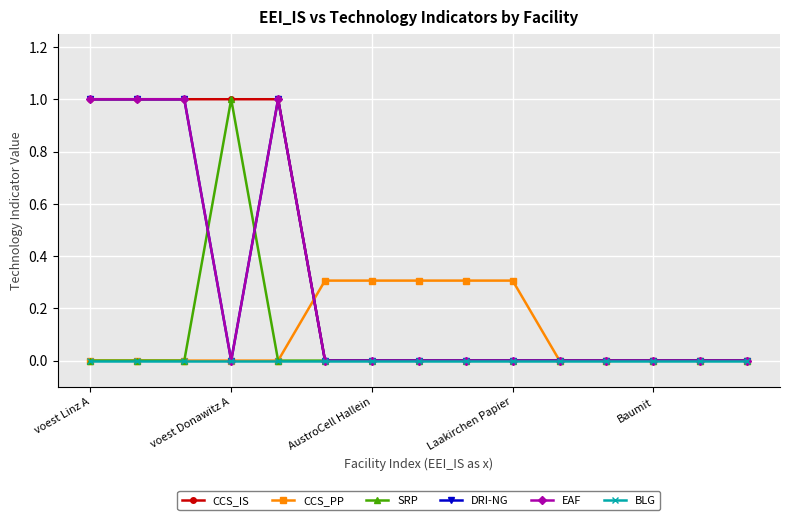

Reading right to left, transcribe all the data shown in this chart.

CCS_IS: 0.0	0.0	0.0	0.0	0.0	0.0	0.0	0.0	0.0	0.0	1.0	1.0	1.0	1.0	1.0
CCS_PP: 0.0	0.0	0.0	0.0	0.0	0.3	0.3	0.3	0.3	0.3	0.0	0.0	0.0	0.0	0.0
SRP: 0.0	0.0	0.0	0.0	0.0	0.0	0.0	0.0	0.0	0.0	0.0	1.0	0.0	0.0	0.0
DRI-NG: 0.0	0.0	0.0	0.0	0.0	0.0	0.0	0.0	0.0	0.0	1.0	0.0	1.0	1.0	1.0
EAF: 0.0	0.0	0.0	0.0	0.0	0.0	0.0	0.0	0.0	0.0	1.0	0.0	1.0	1.0	1.0
BLG: 0.0	0.0	0.0	0.0	0.0	0.0	0.0	0.0	0.0	0.0	0.0	0.0	0.0	0.0	0.0